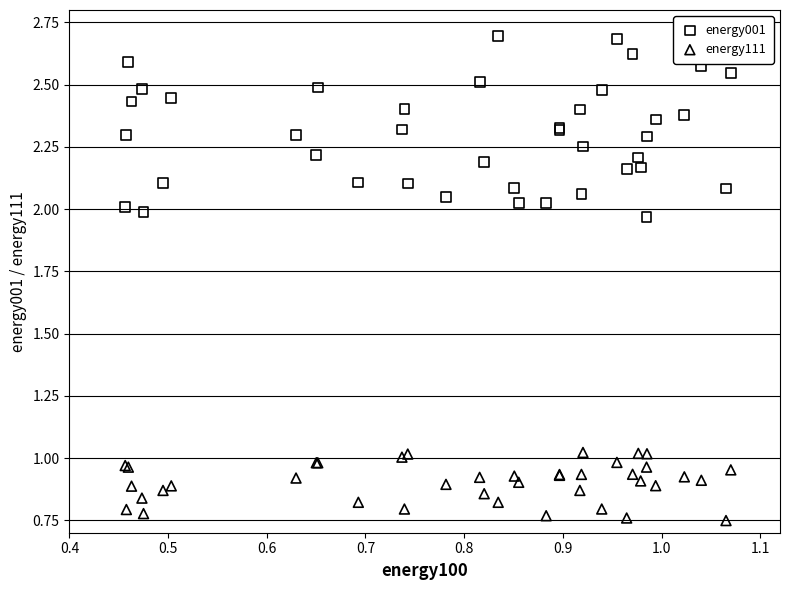

Which series reaches the minimum Y coordinate?

energy111